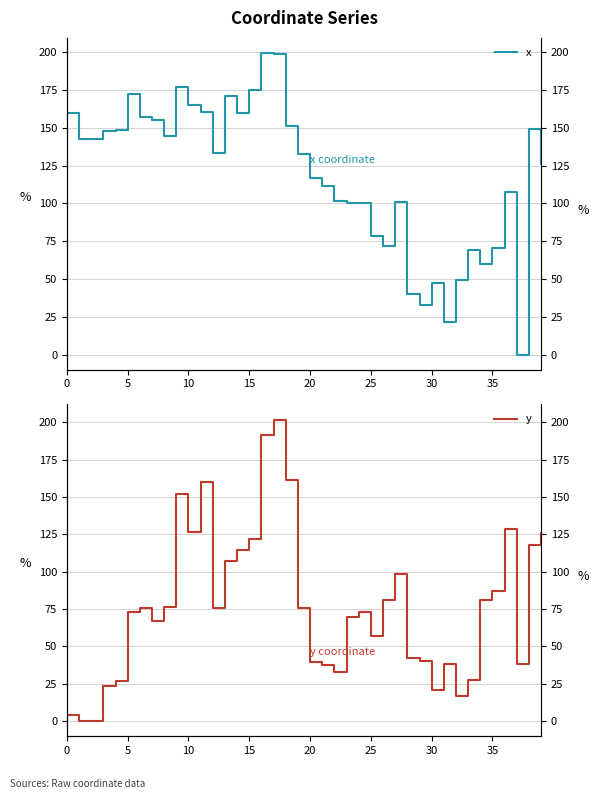

List the series in order of their peak value, highest first.

y, x